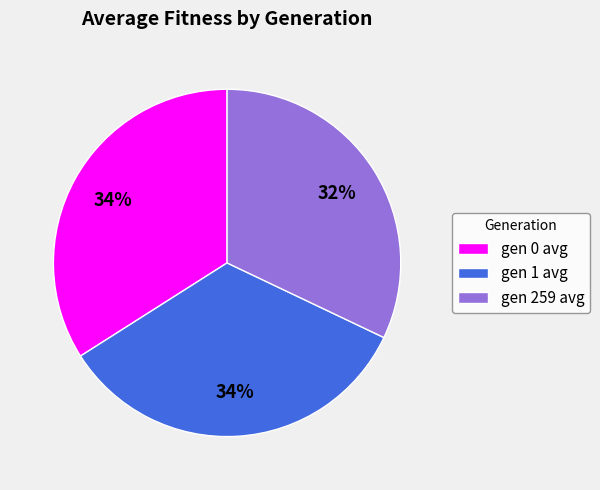

Is there a majority slice in this chart?

No